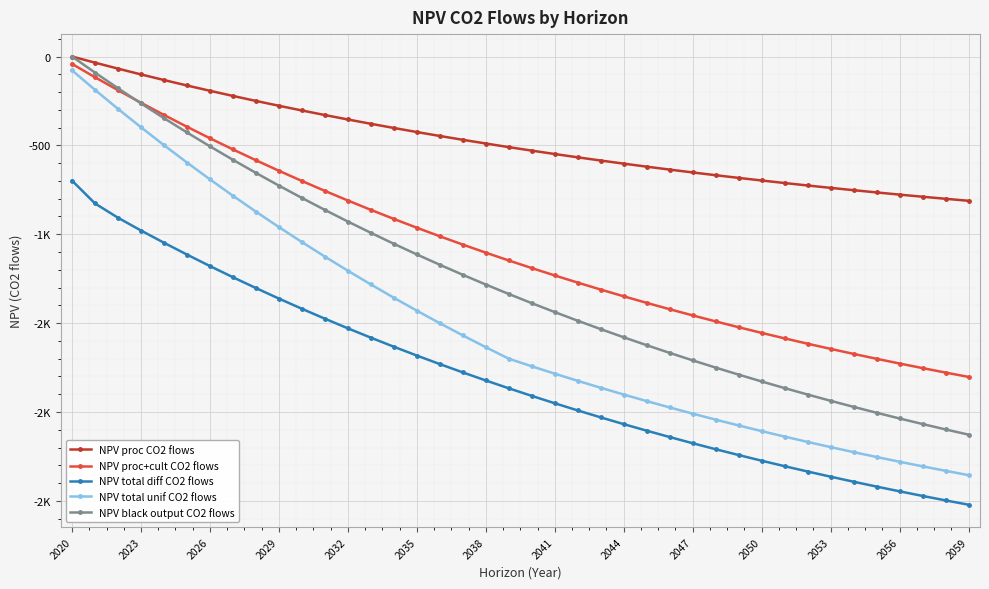

What are all the series names shown in the legend?

NPV proc CO2 flows, NPV proc+cult CO2 flows, NPV total diff CO2 flows, NPV total unif CO2 flows, NPV black output CO2 flows